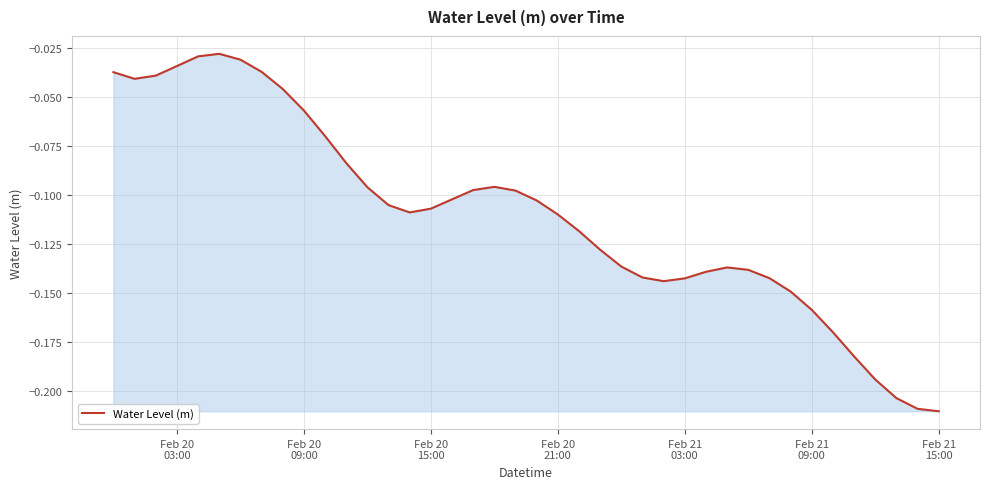

Does the chart have visible grid lines?

Yes